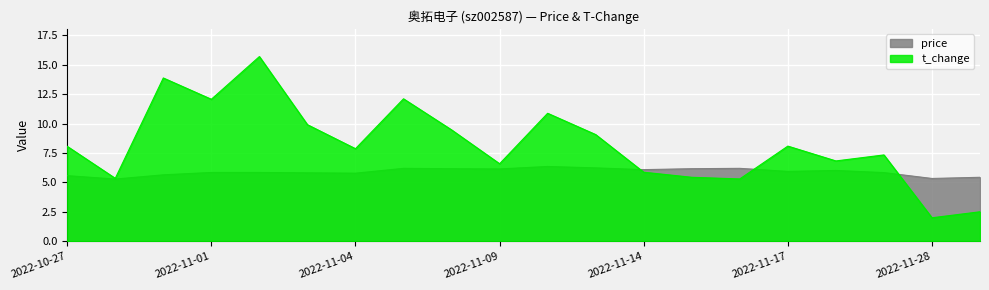

Where is price nearest to the value 5?

2022-10-28